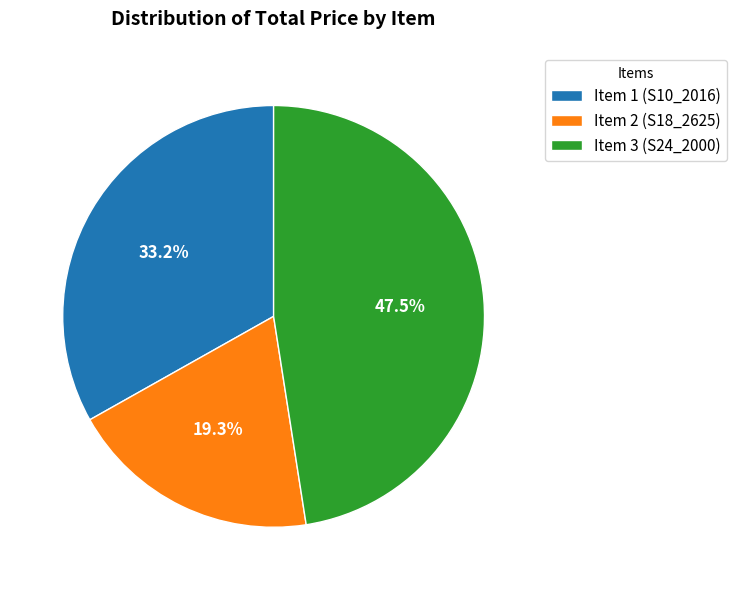

To the nearest percent, what is the average slice percentage?

33%